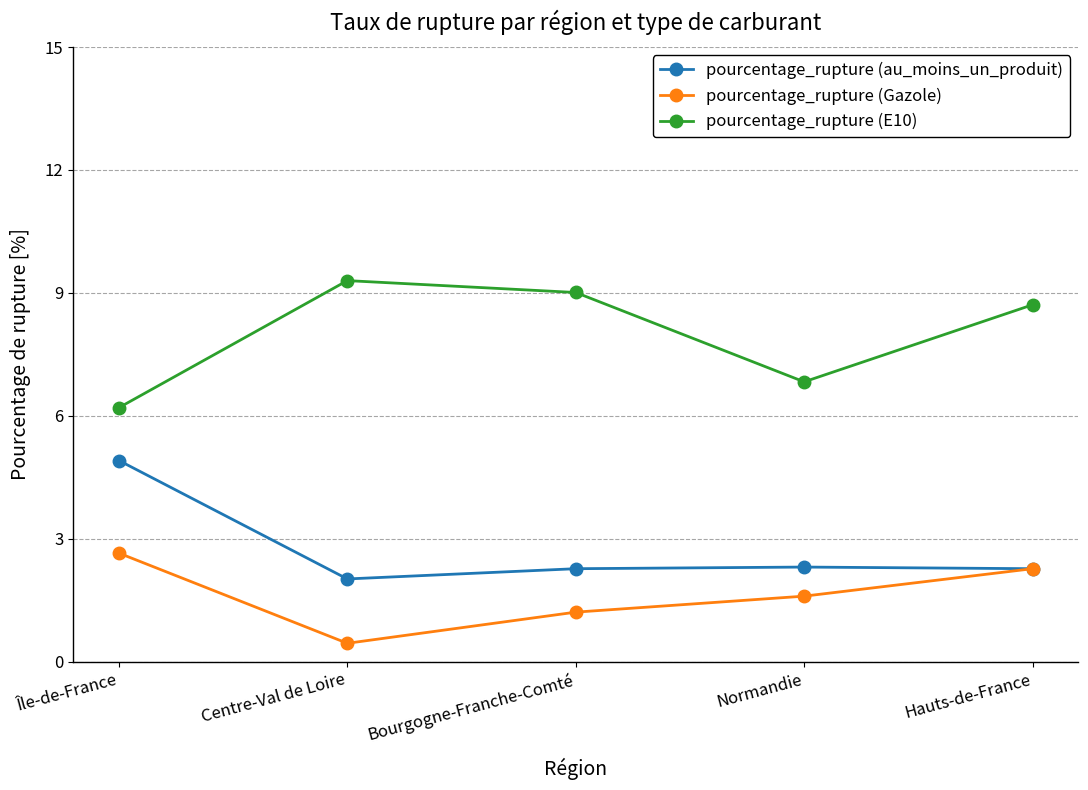

Which label corresponds to the smallest value in the chart?

Centre-Val de Loire